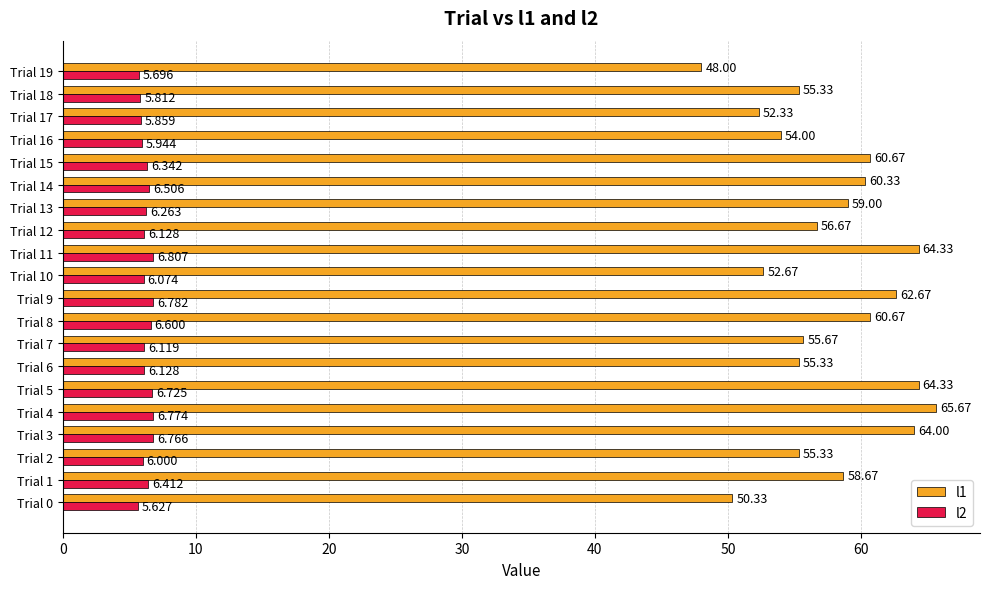

At how many categories does at least one series exceed 10?

20